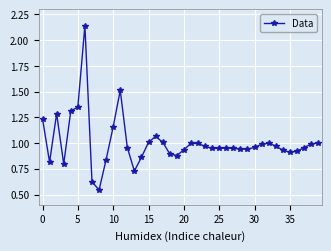

True or false: there are more than 1 points higher than both neighbors.

True